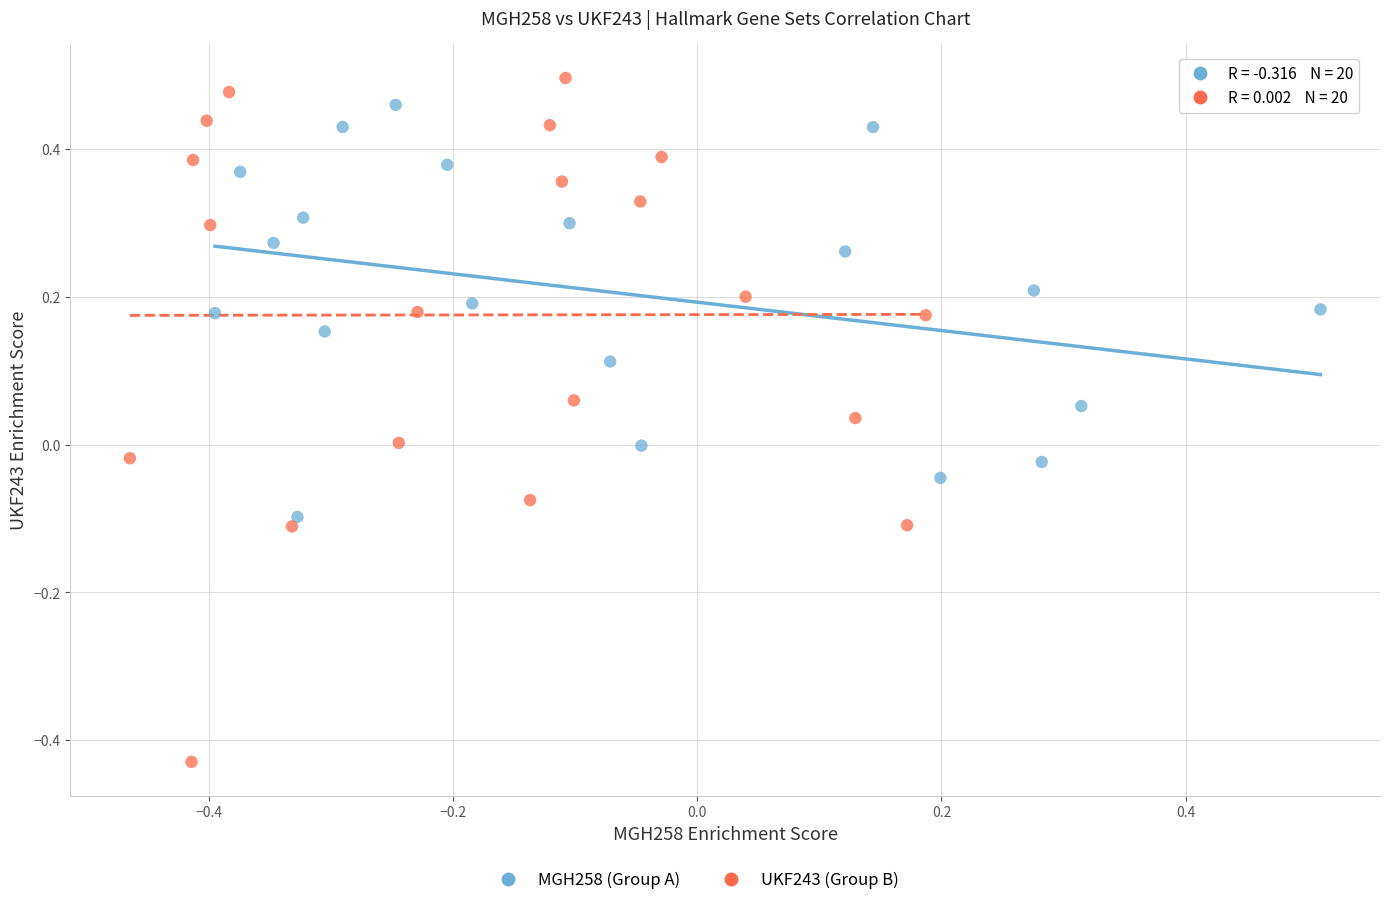

Which series has the widest spread of Y values?

UKF243 (Group B)